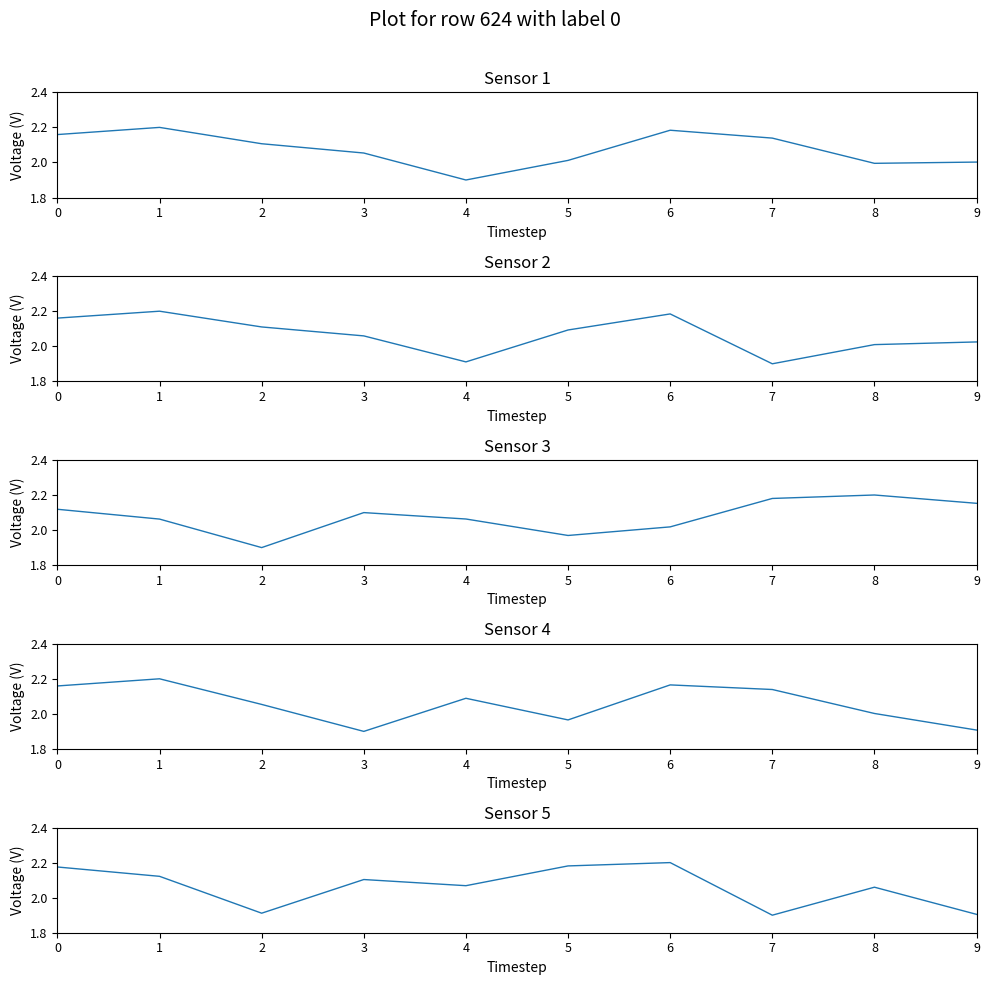

In Sensor 5, how many points are higher than both neighbors (excluding endpoints)?

3